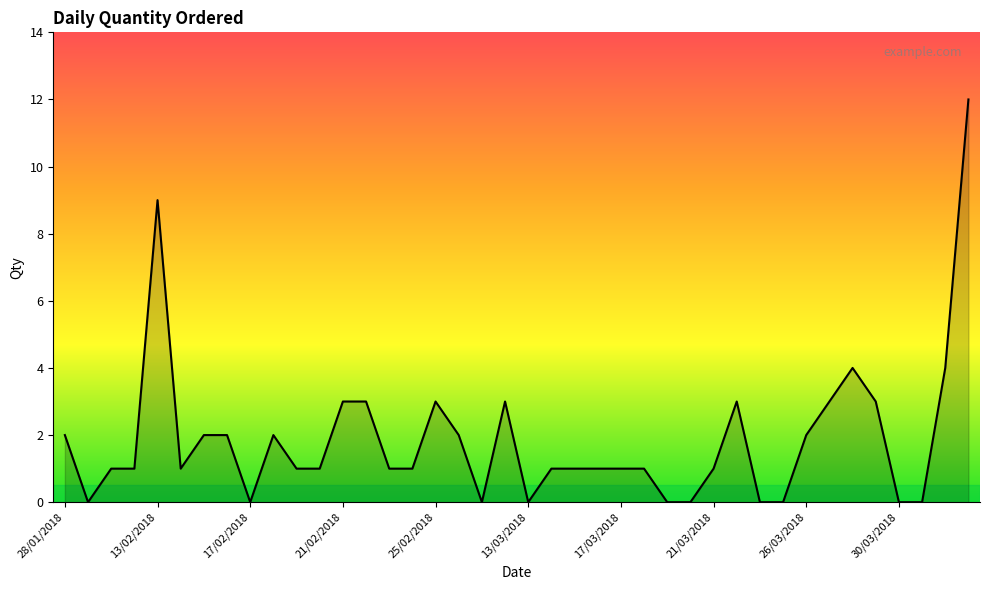

What is the difference between the maximum and minimum values?

12